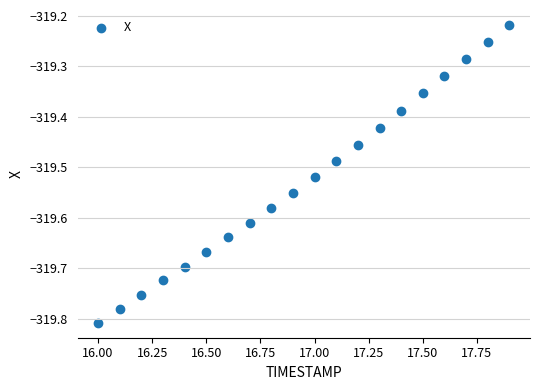

What is the range of X values (max minus min)?

1.9